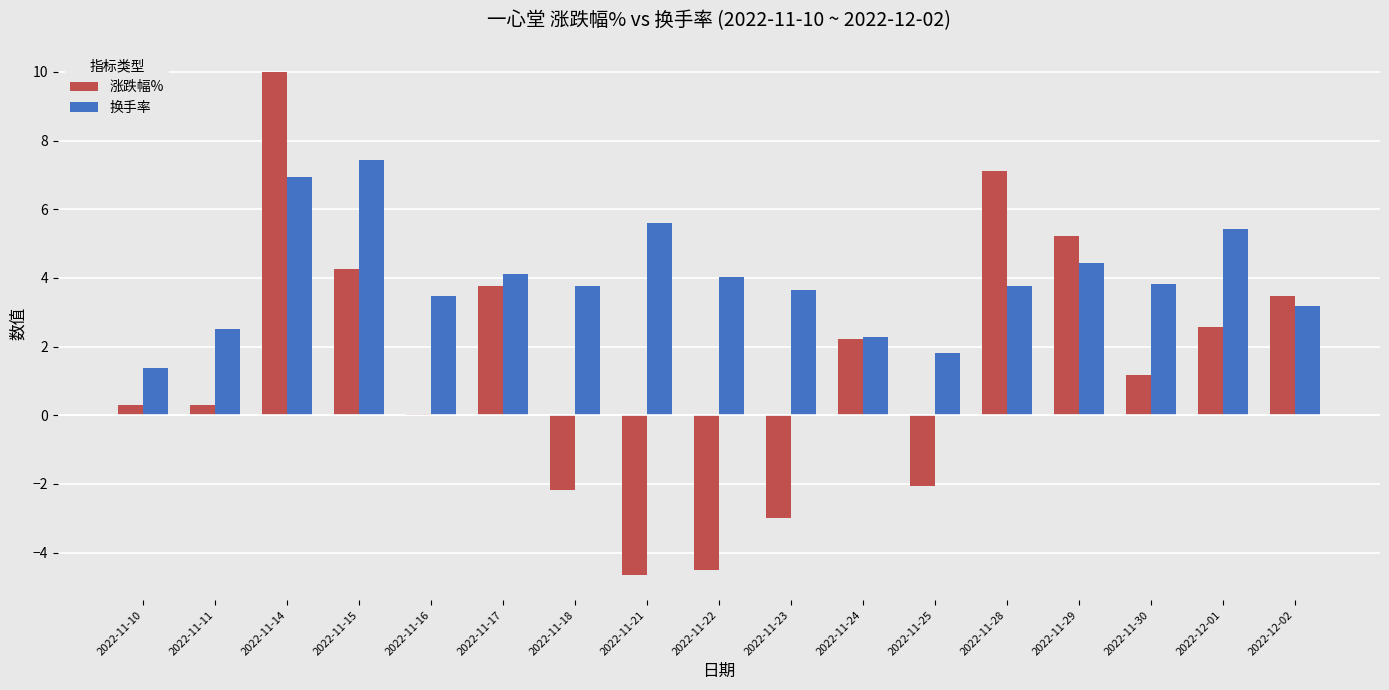

How many data points does each series have?

17